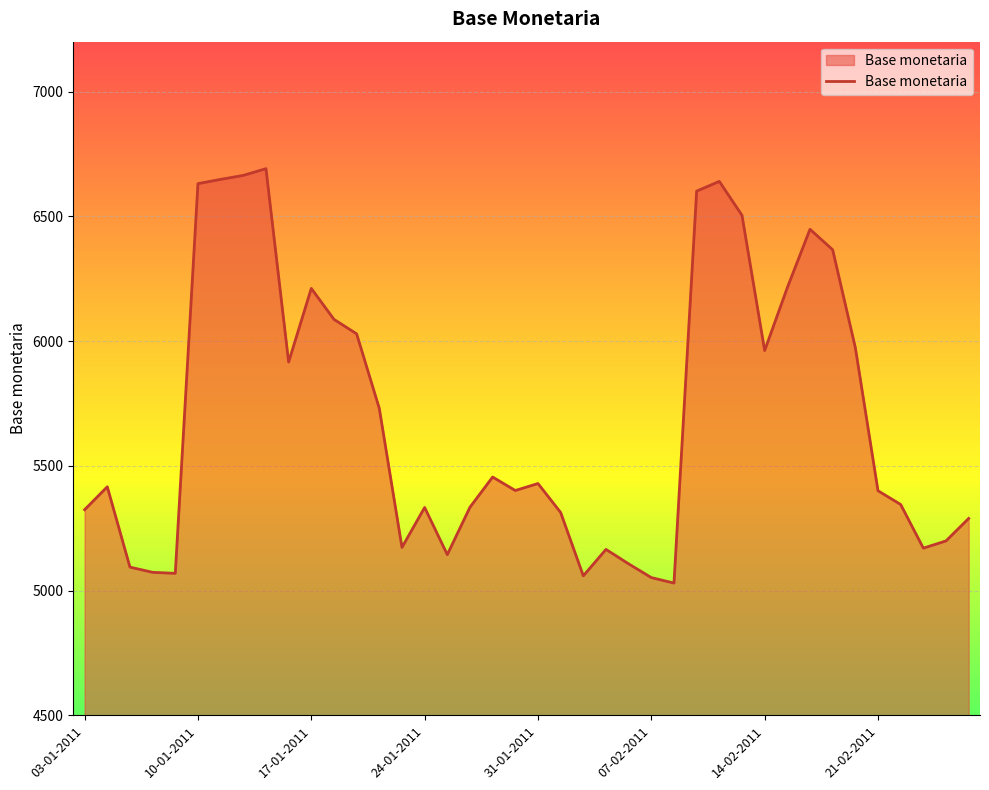

What is the maximum value shown in the chart?

6691